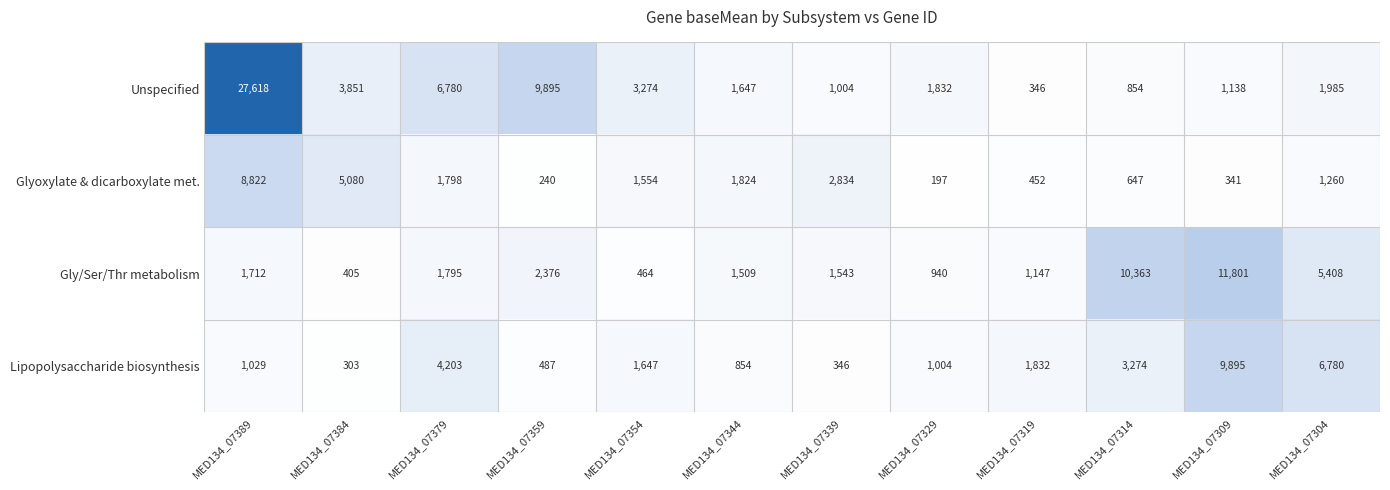

At how many categories does at least one series exceed 19090?

1